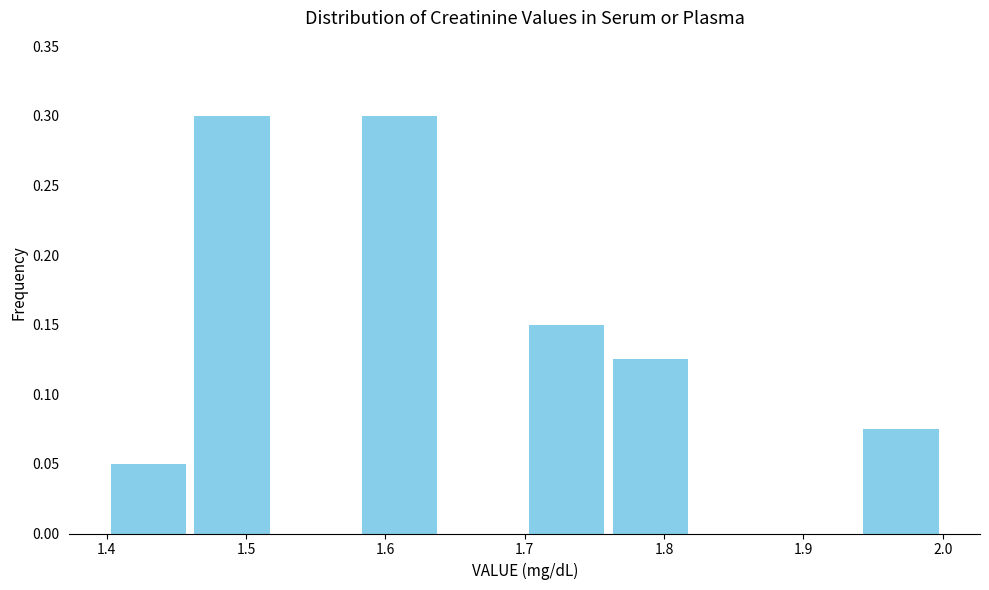

Reading left to right, list every bar in this chart as the range it spans on the x-axis followed by its height. The values are not printed on the chart, so give them approximately, as read against the axis.

1.40 to 1.46: 0.050
1.46 to 1.52: 0.300
1.52 to 1.58: 0
1.58 to 1.64: 0.300
1.64 to 1.70: 0
1.70 to 1.76: 0.150
1.76 to 1.82: 0.125
1.82 to 1.88: 0
1.88 to 1.94: 0
1.94 to 2.00: 0.075